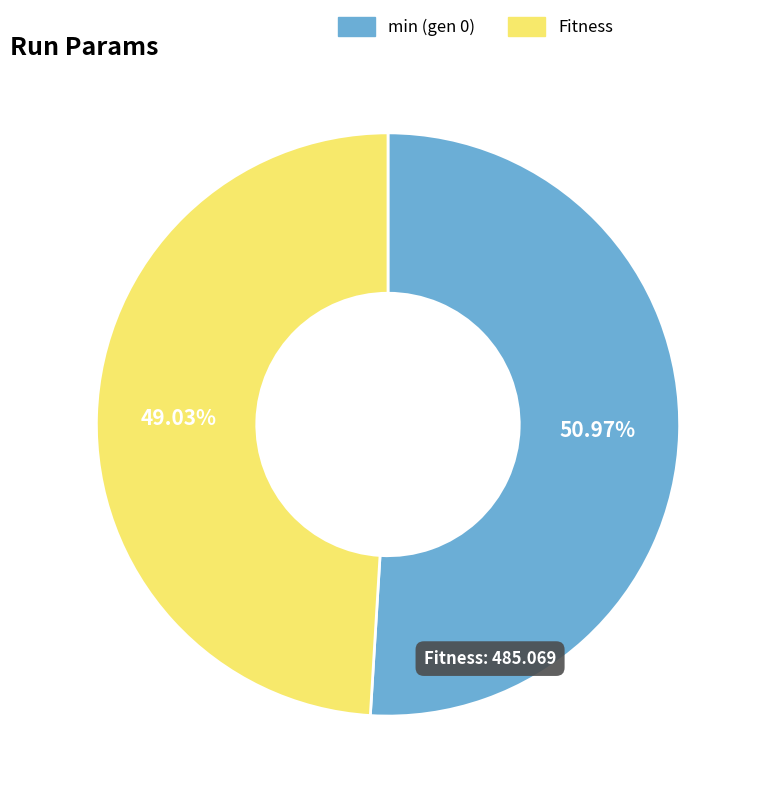

Which category accounts for the majority?

min (gen 0)